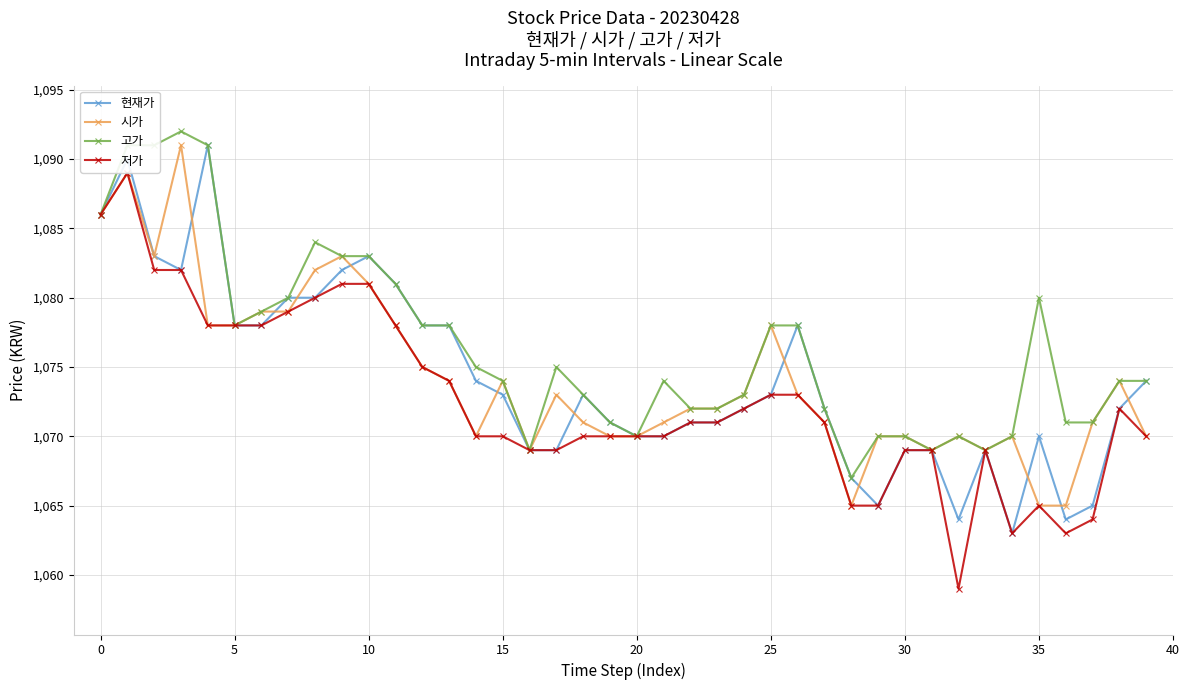

Which series has the largest range (max minus min)?

저가